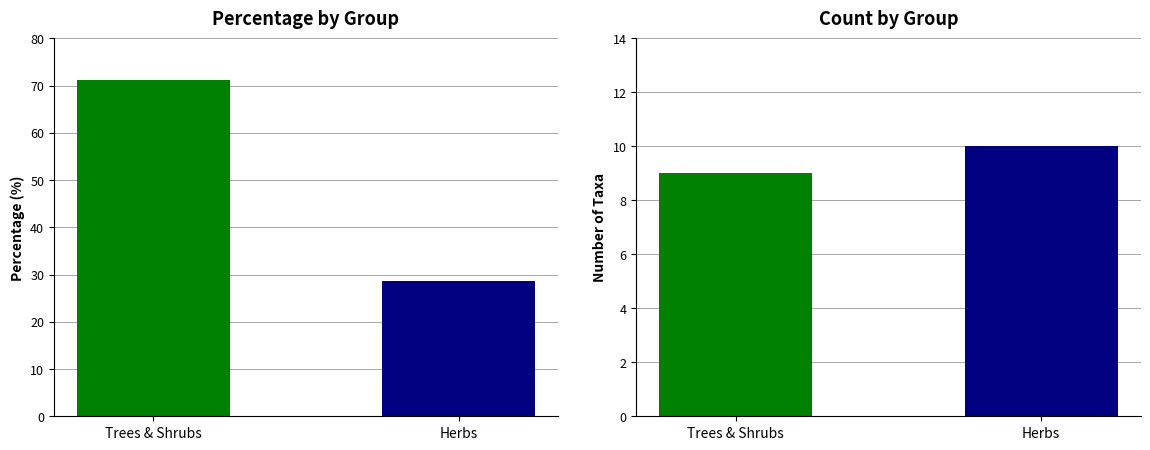

What is the change in value from Trees & Shrubs to Herbs?

-42.6